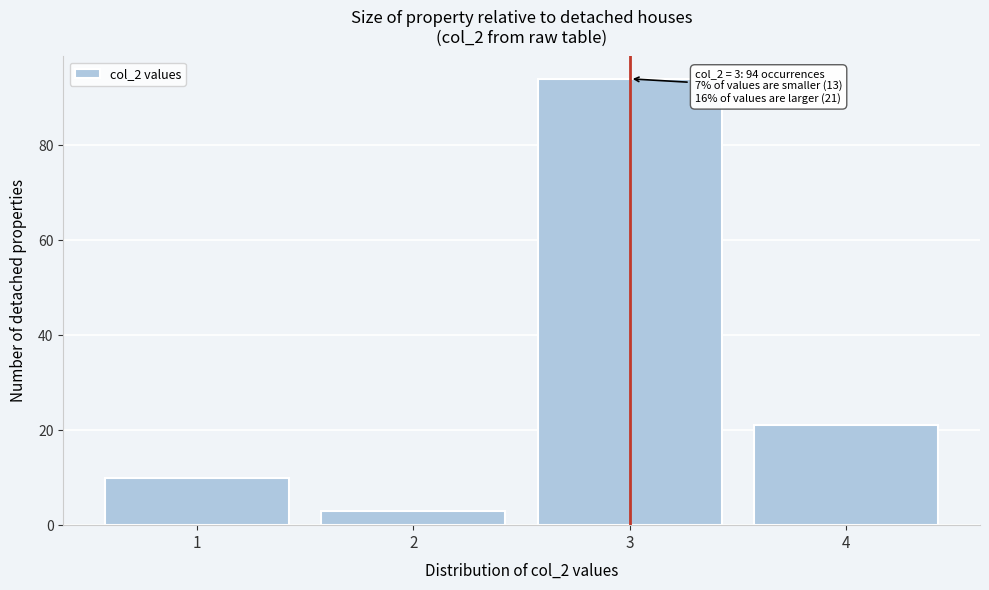

Reading left to right, what are all the values shown in this chart?

10	3	94	21